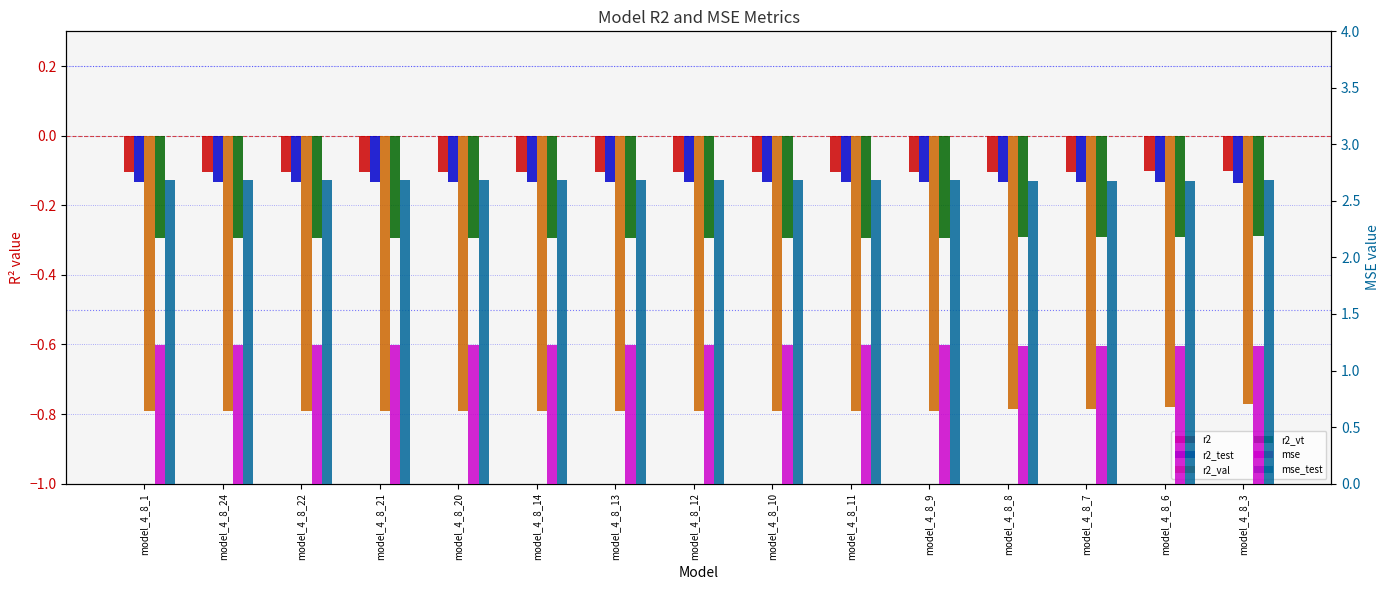

At which category is the sum across all series the highest?

model_4_8_3